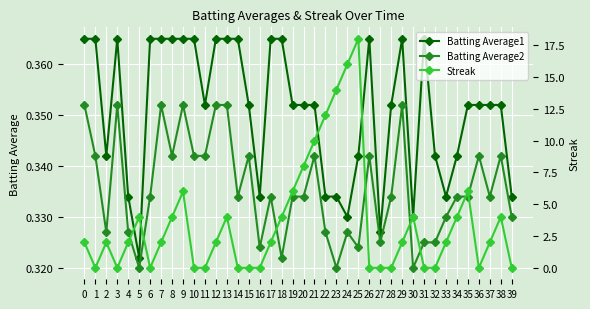

How many interior local peaks does the Batting Average1 series have?

4